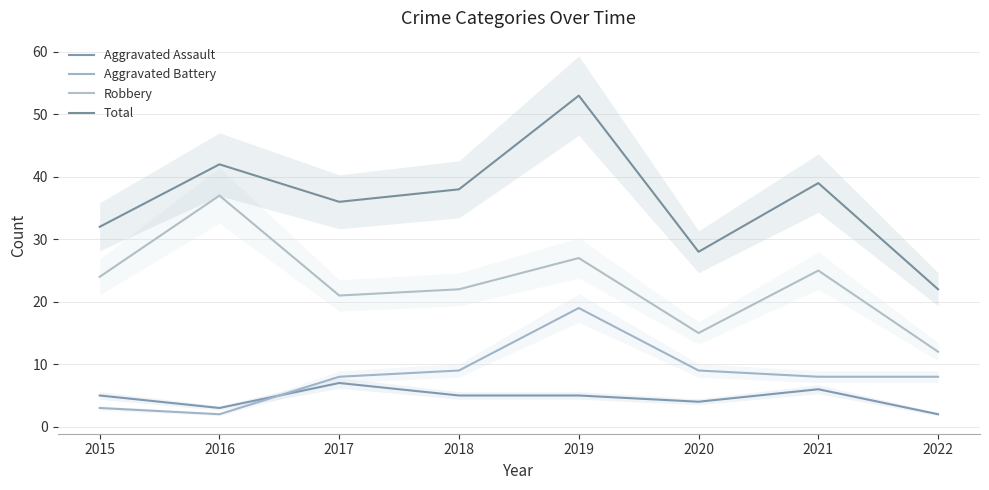

List the labels in order of Aggravated Battery value, largest first.

2019, 2018, 2020, 2017, 2021, 2022, 2015, 2016